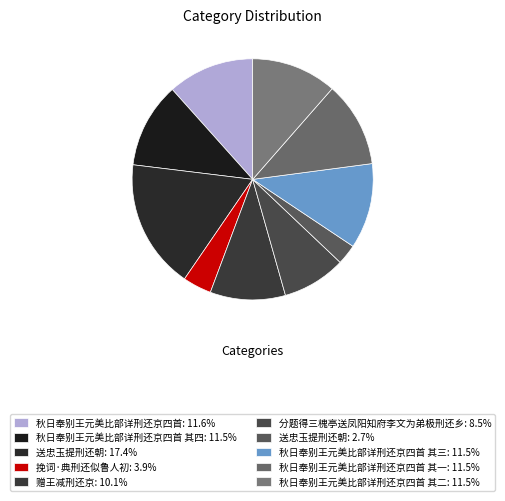

How many slices are in this pie chart?

10